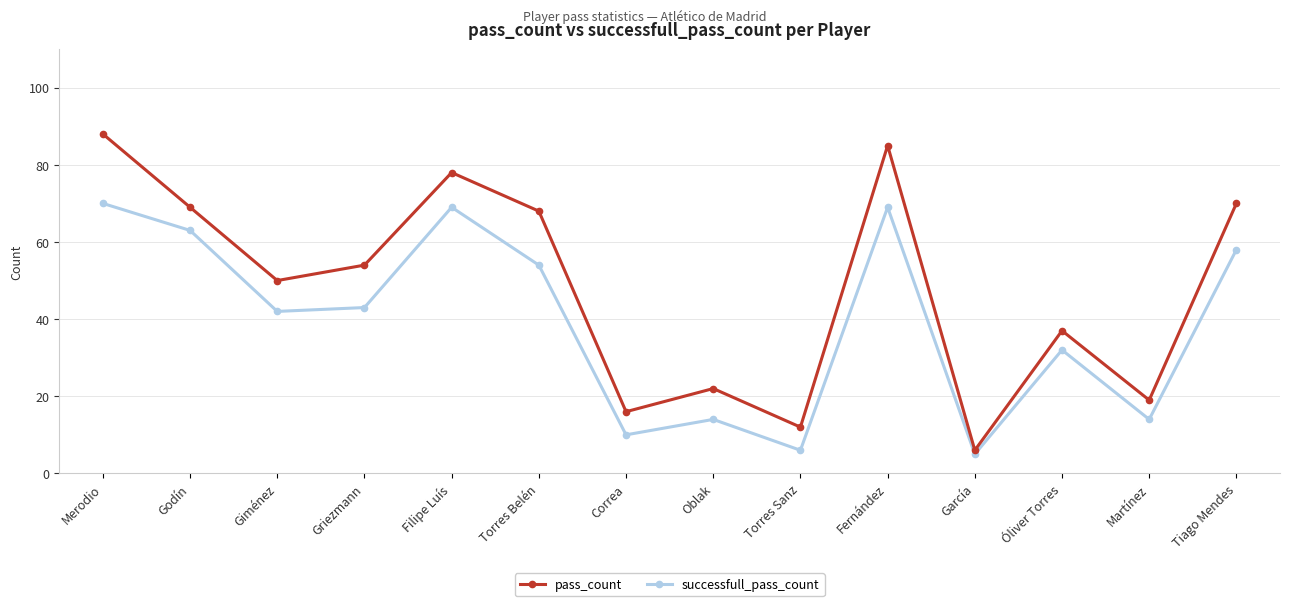

Is this an area chart (filled region under the line)?

No